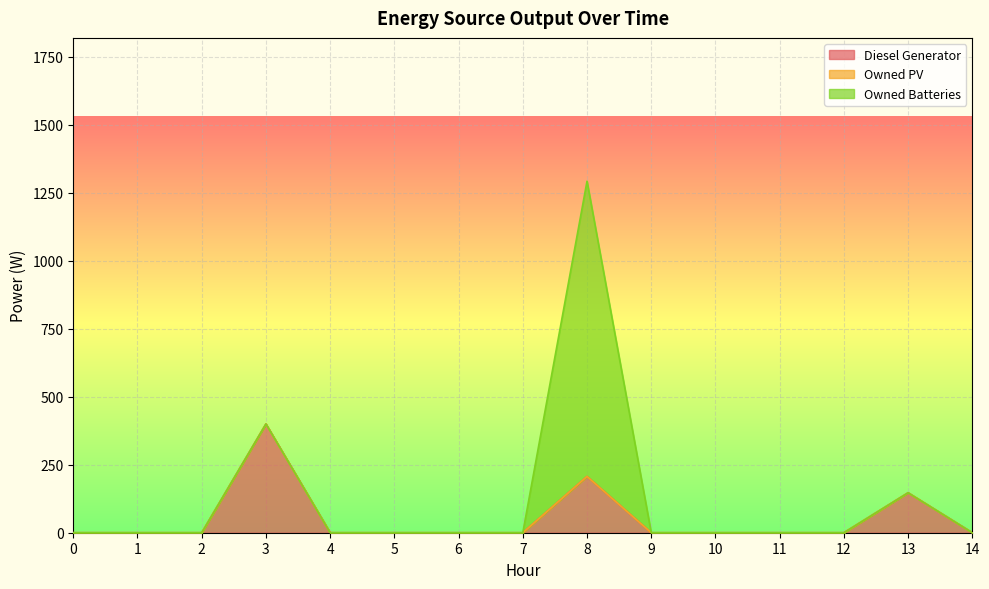

True or false: Owned PV and Owned Batteries cross at least once.

False